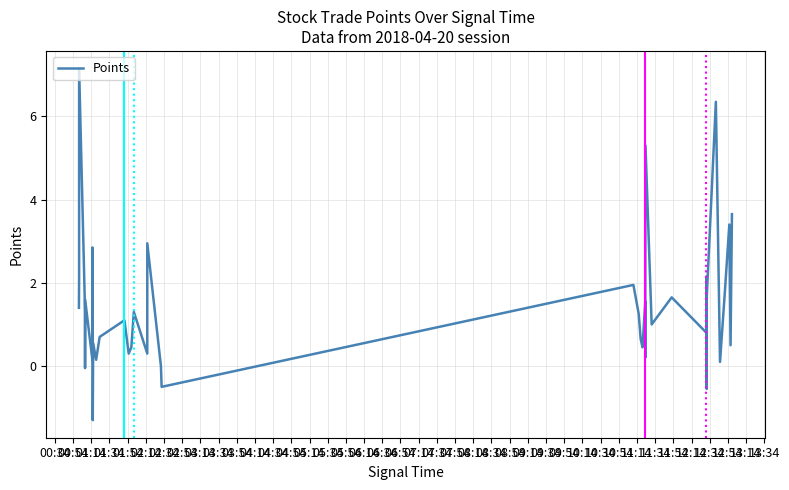

The chart shows a value of 0.7 at 13:14. True or false?

False